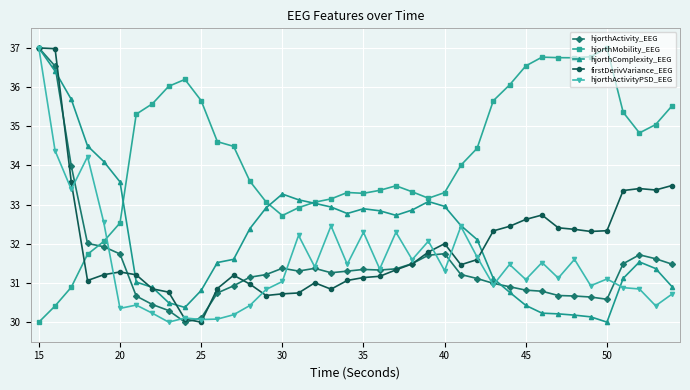

What is the minimum value shown in the chart?

30.0